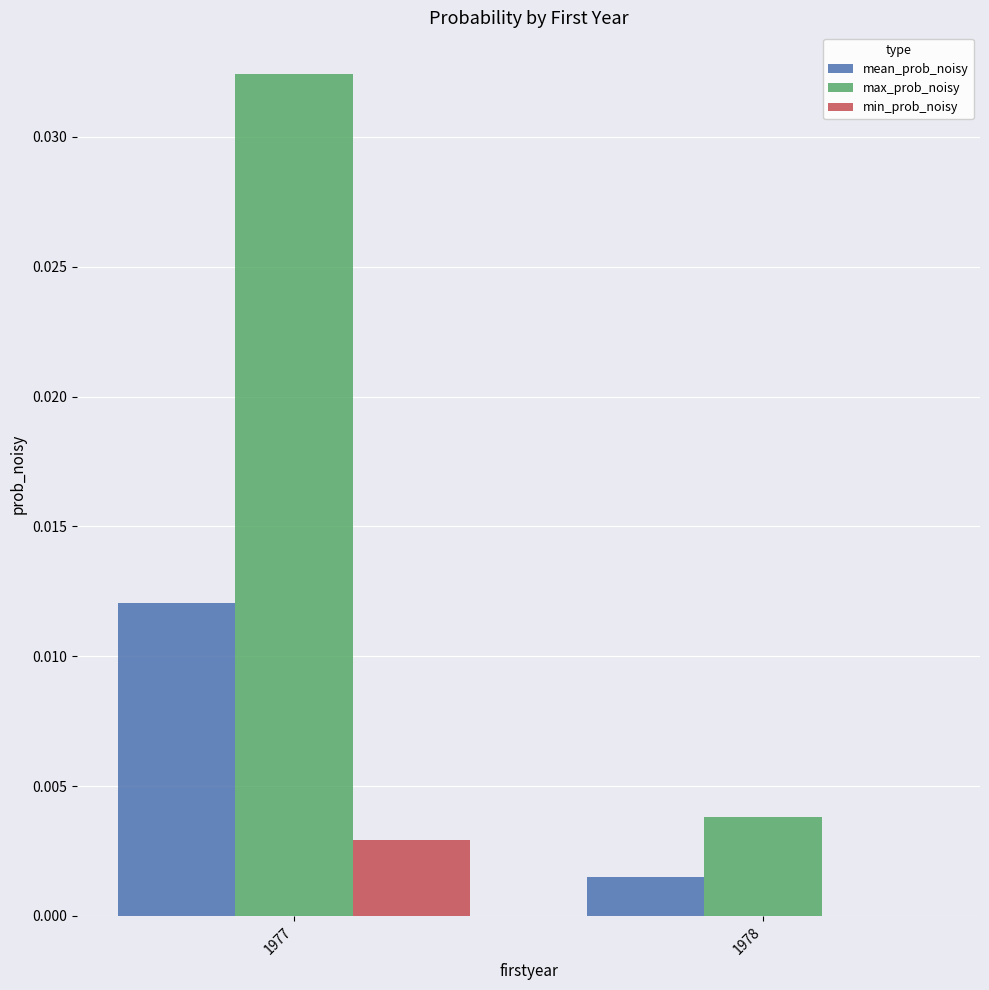

Between 1977 and 1978, which series saw the biggest shift?

max_prob_noisy